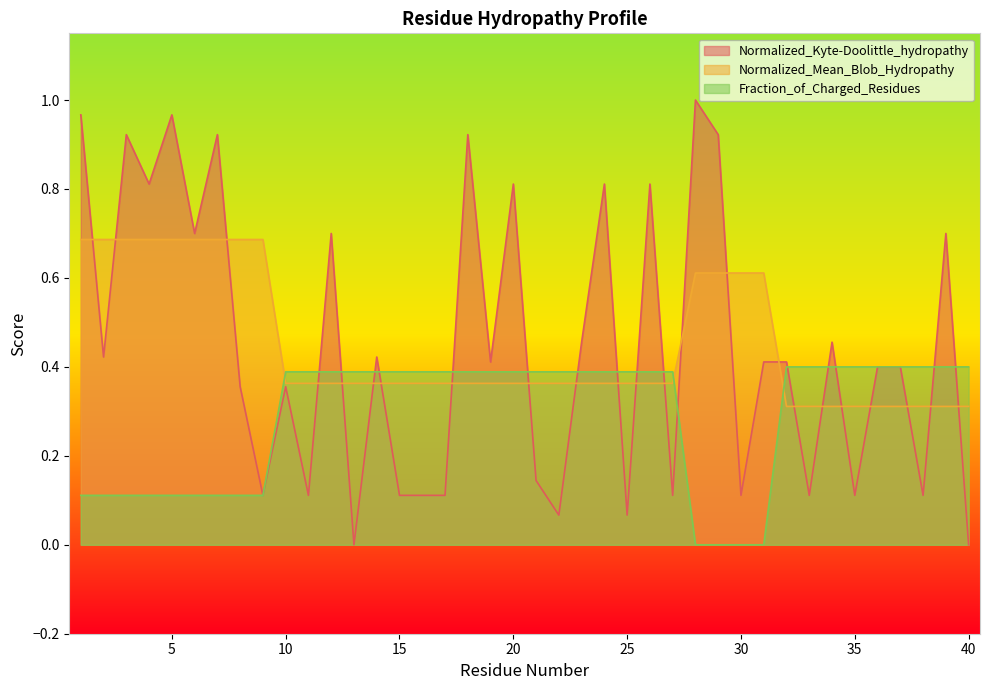

Where do Normalized_Kyte-Doolittle_hydropathy and Fraction_of_Charged_Residues first cross each other?

11 and 12